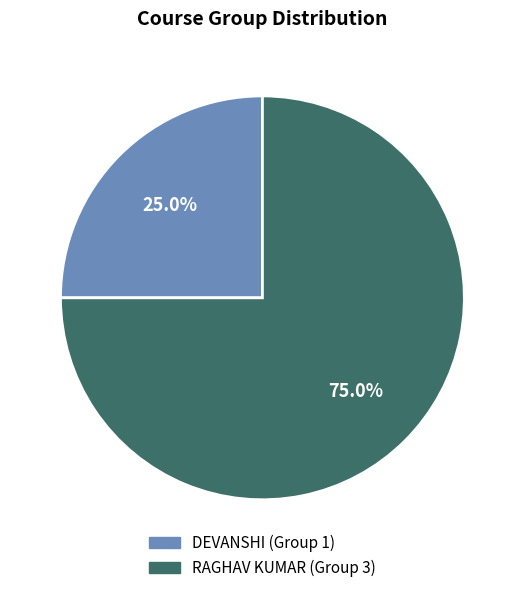

Approximately how many times larger is the value at RAGHAV KUMAR (Group 3) compared to DEVANSHI (Group 1)?

3.0